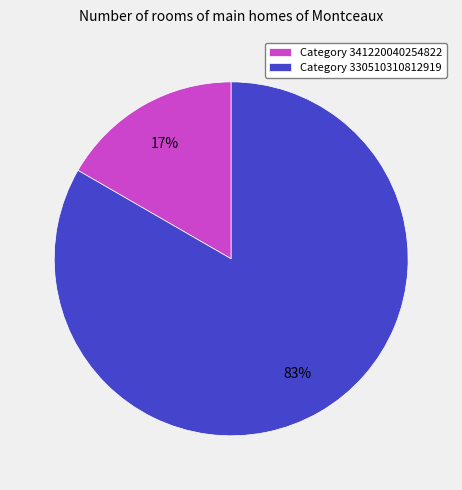

Which category has the biggest portion of the pie?

Category 330510310812919